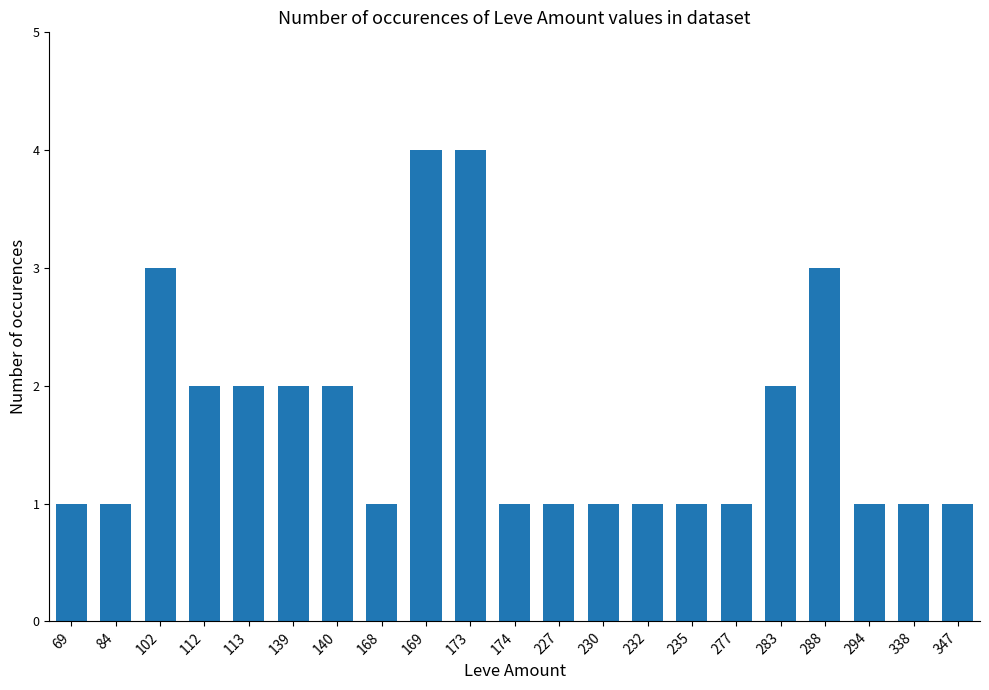

What is the average value?

2